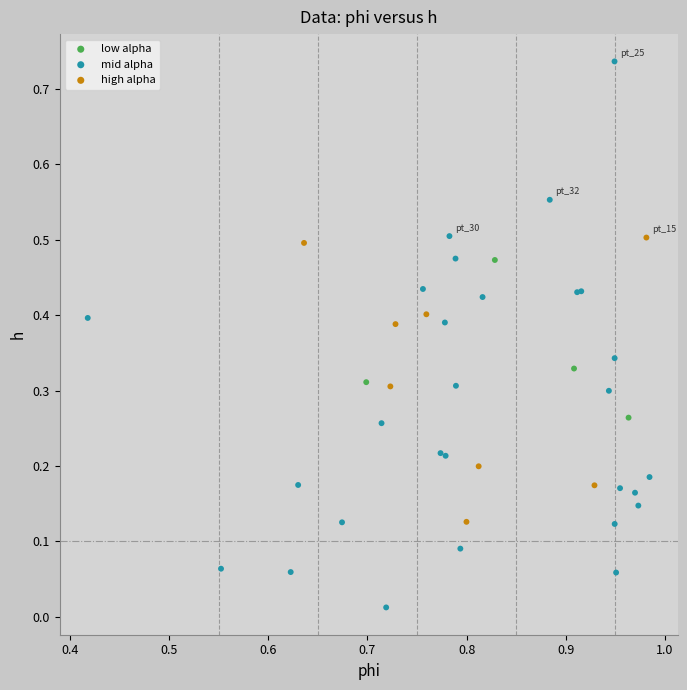

What are all the series names shown in the legend?

low alpha, mid alpha, high alpha